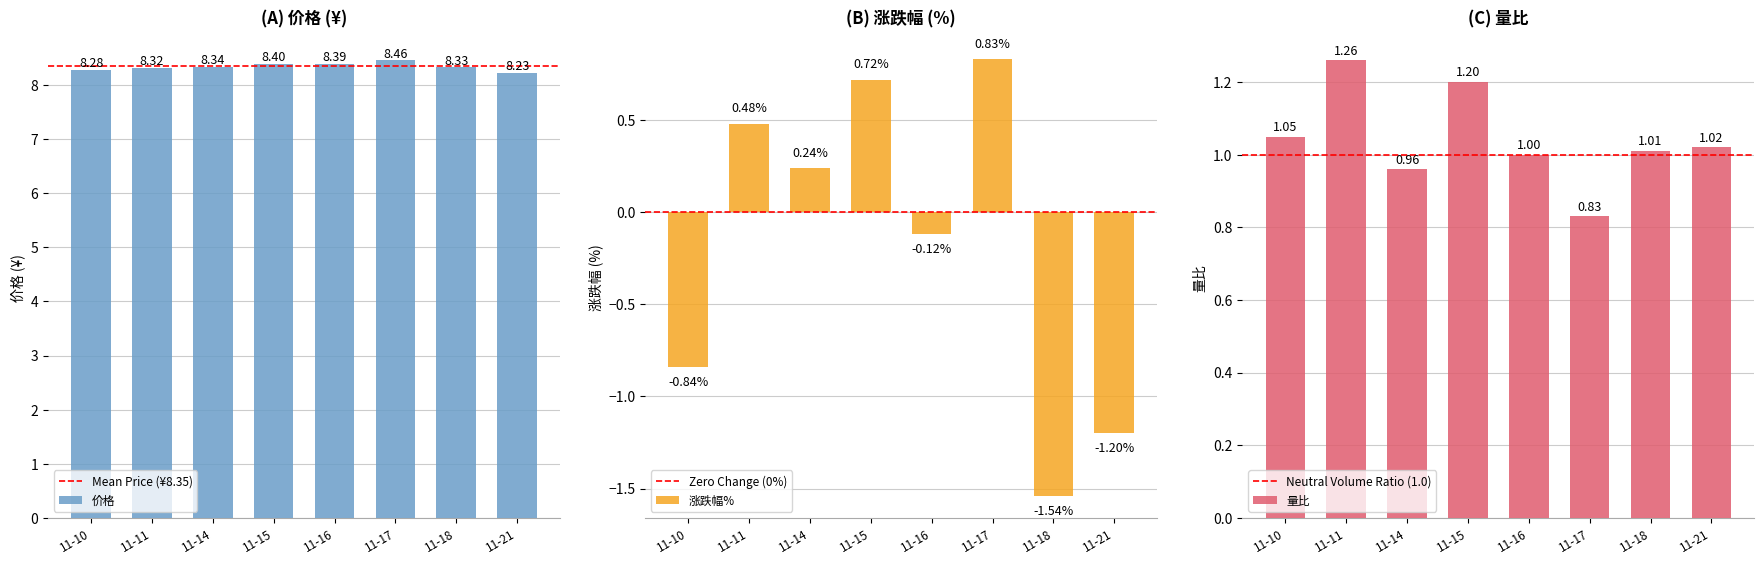

What is the difference between the 涨跌幅% values at 11-10 and 11-14?

1.1